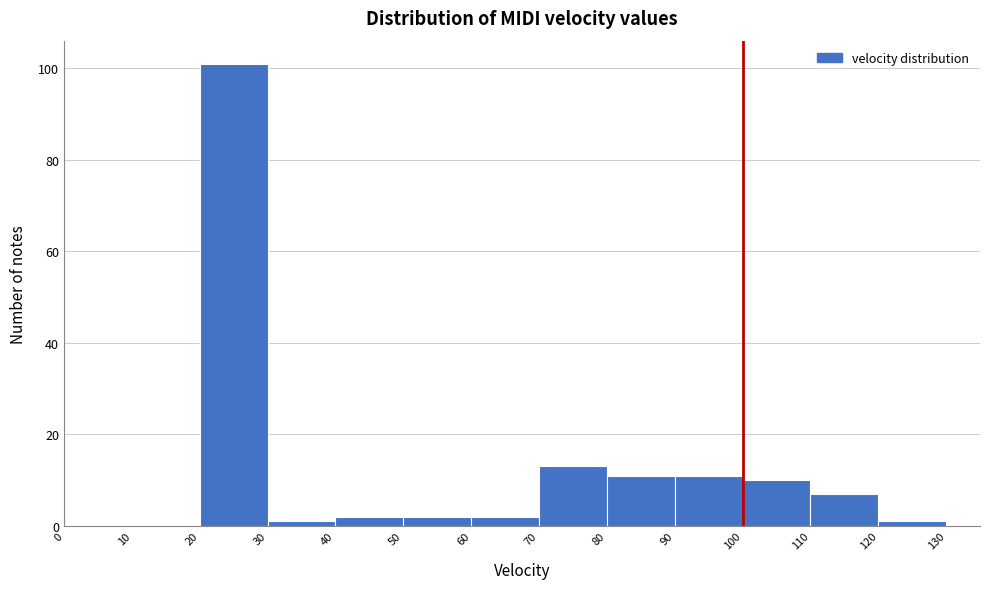

How tall is the bar that spans 100 to 110 on the x-axis? The values are not printed on the chart, so give them approximately, as read against the axis.

10